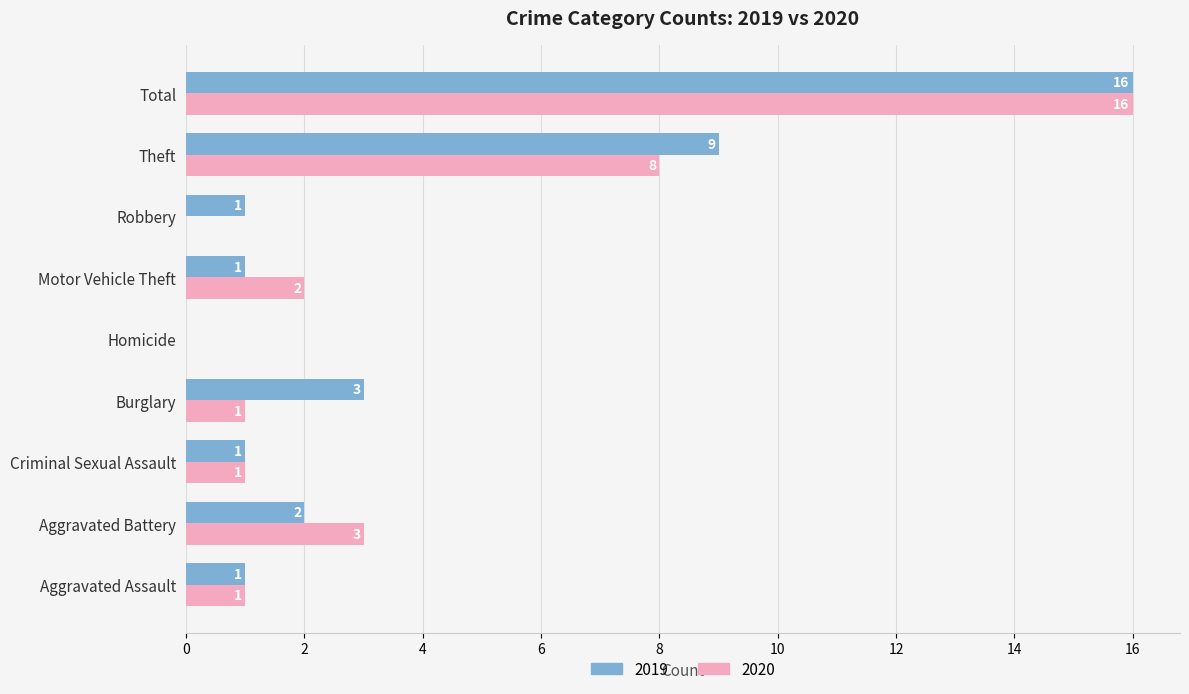

What is the greatest value displayed?

16